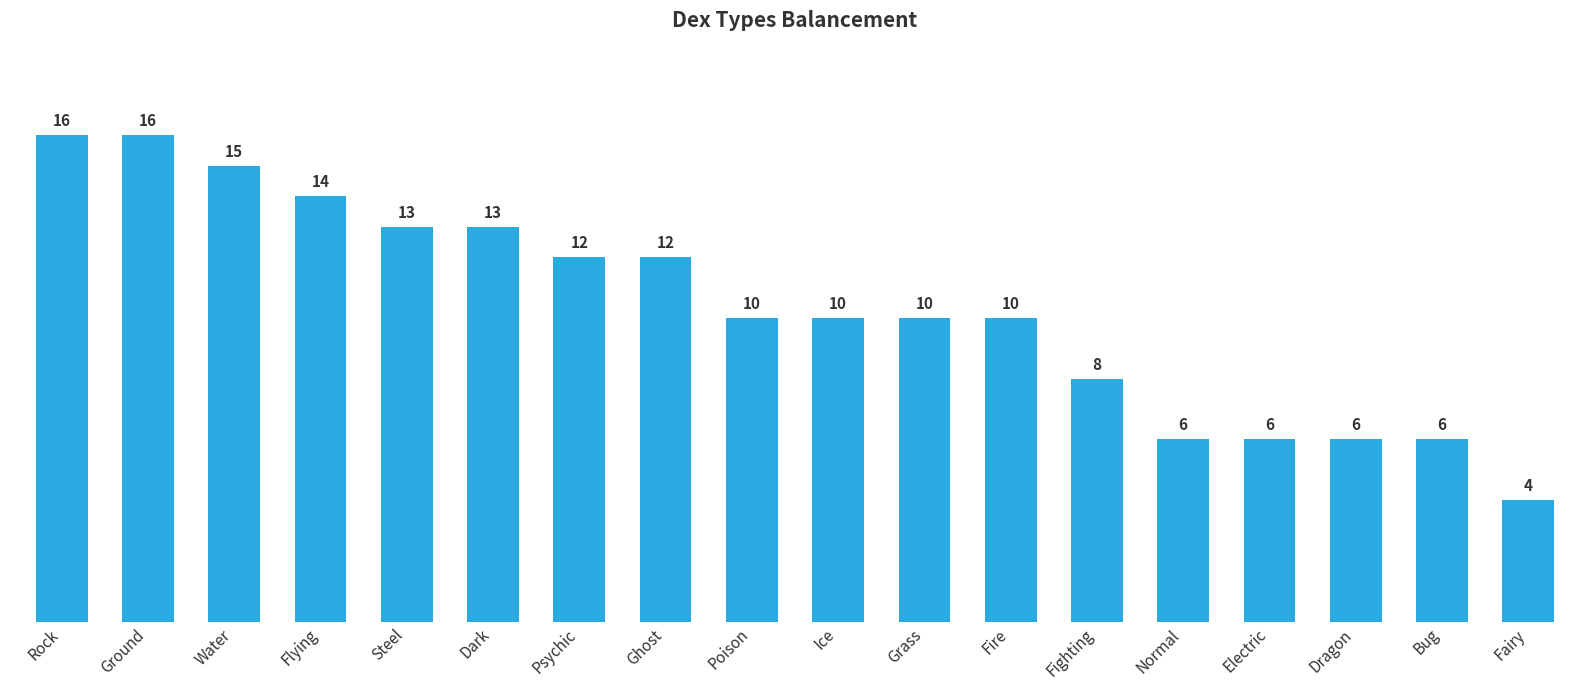

The value at Dark is 18. True or false?

False